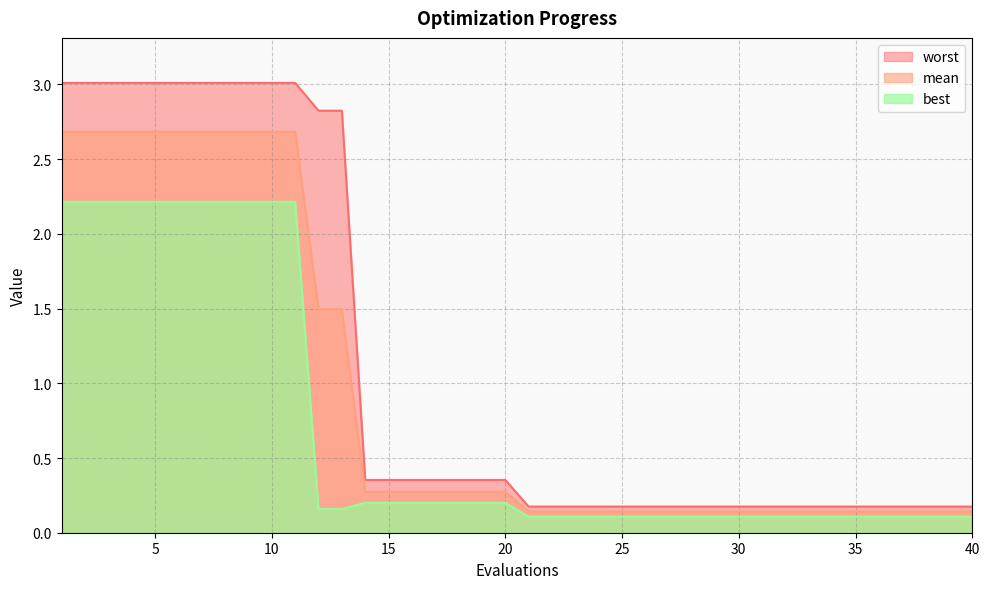

What are all the series names shown in the legend?

worst, mean, best